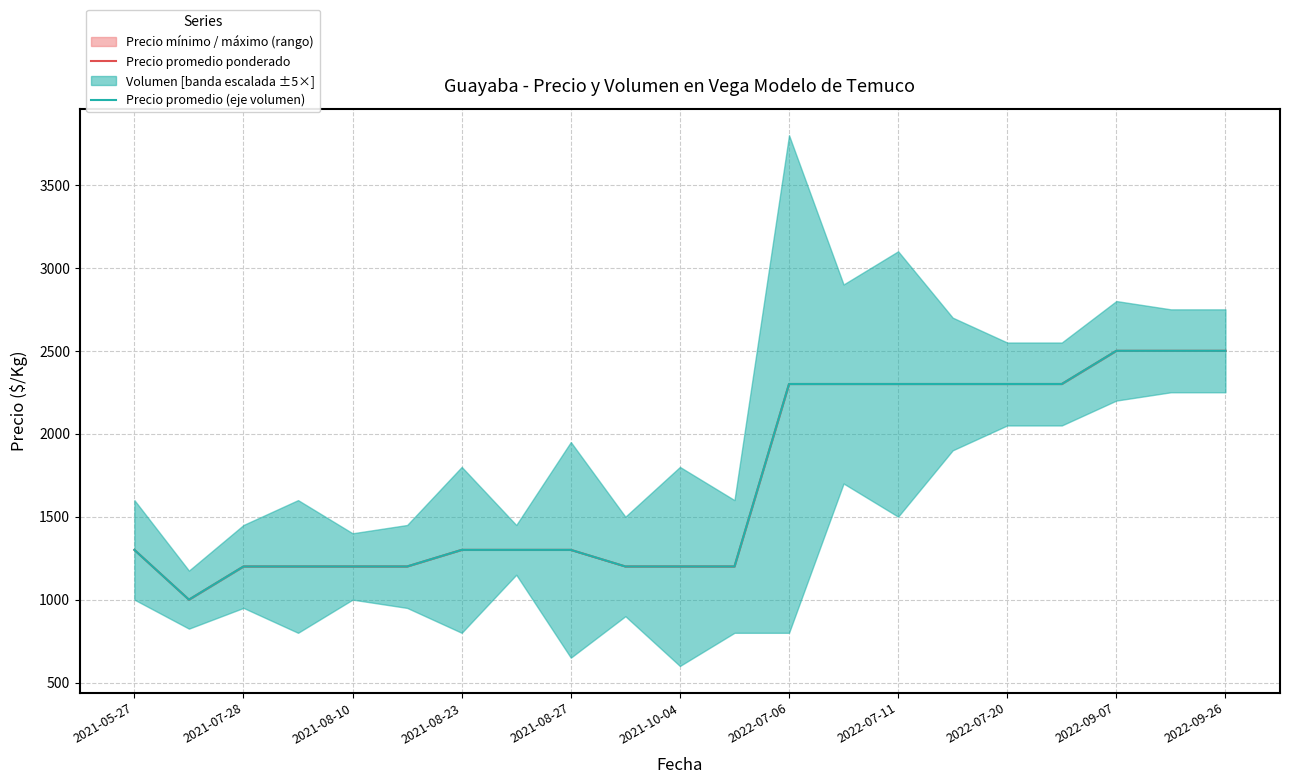

What is the sum of the Precio promedio ponderado values at 16 and 11?

3500